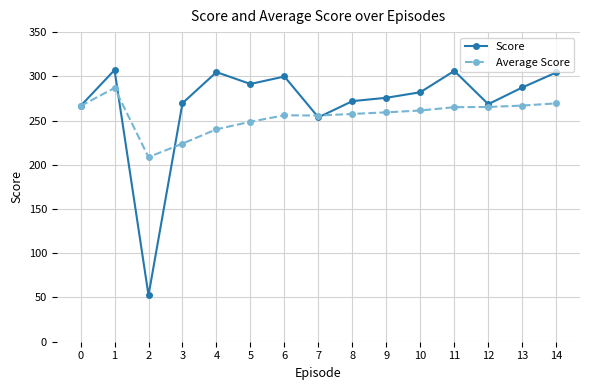

True or false: Average Score and Score intersect in this chart.

True